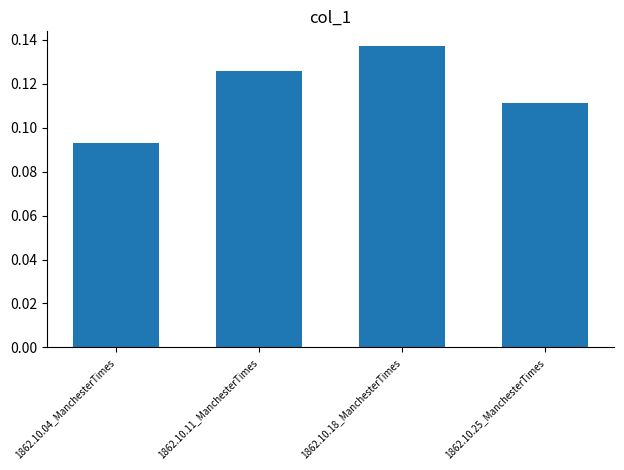

At which label is the value closest to 0?

1862.10.04_ManchesterTimes